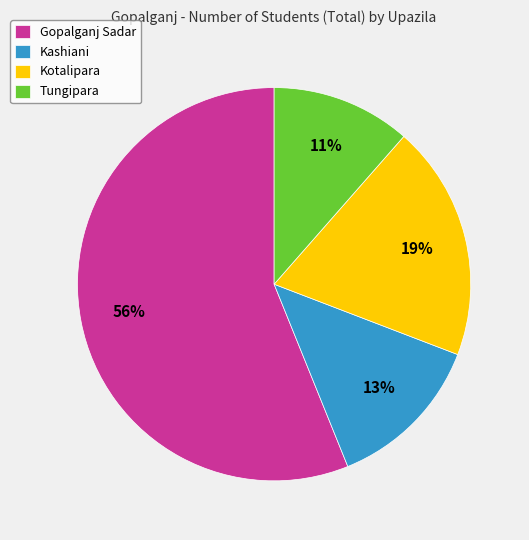

Which slice is the smallest?

Tungipara